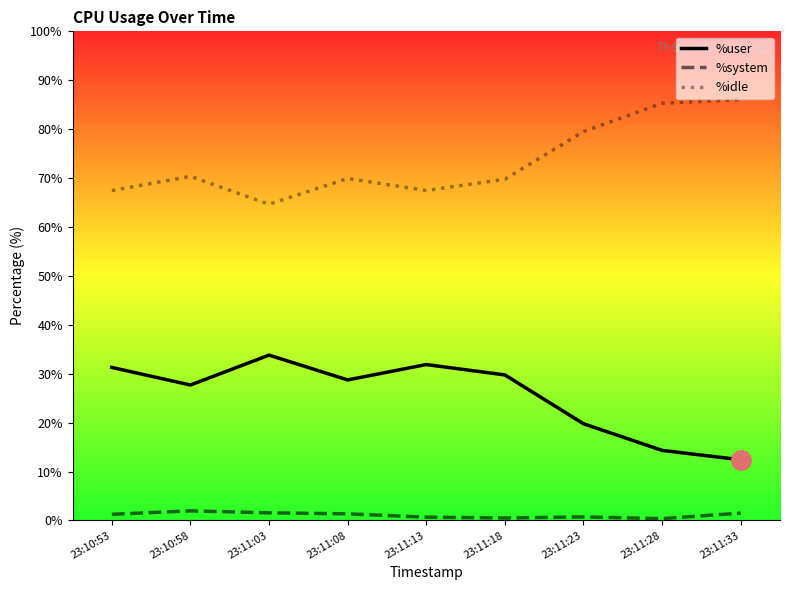

Which series has the widest spread of values?

%user